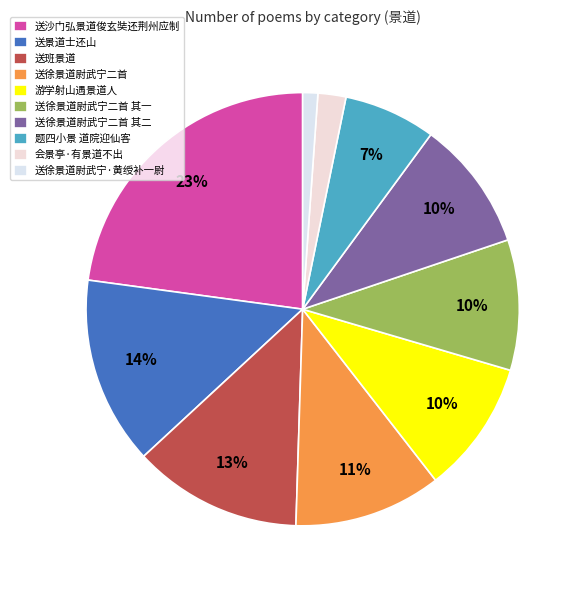

To the nearest percent, what portion does 游学射山遇景道人 represent?

10%